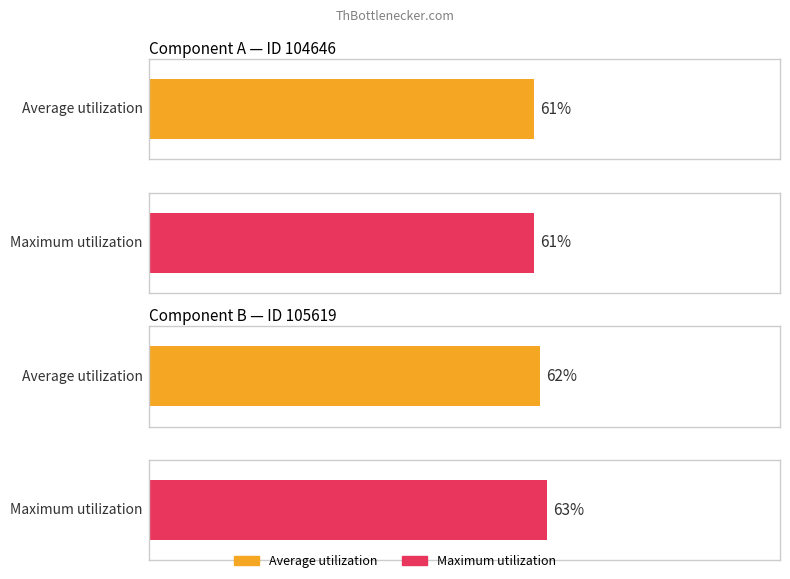

Which has a higher value, 104646 or 105619?

105619